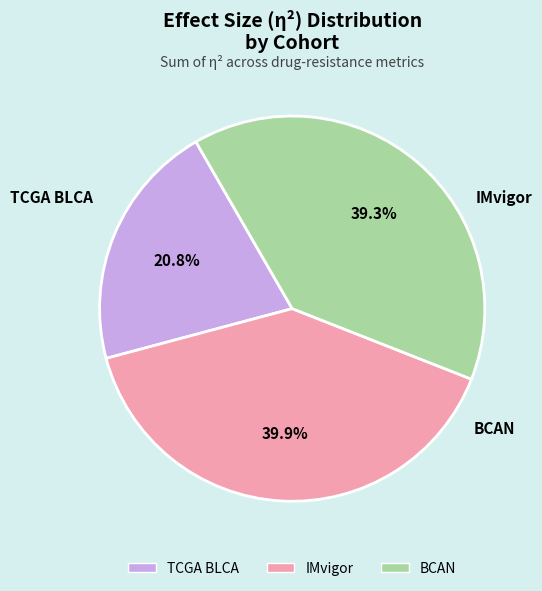

Rank the categories by value from lowest to highest.

TCGA BLCA, BCAN, IMvigor